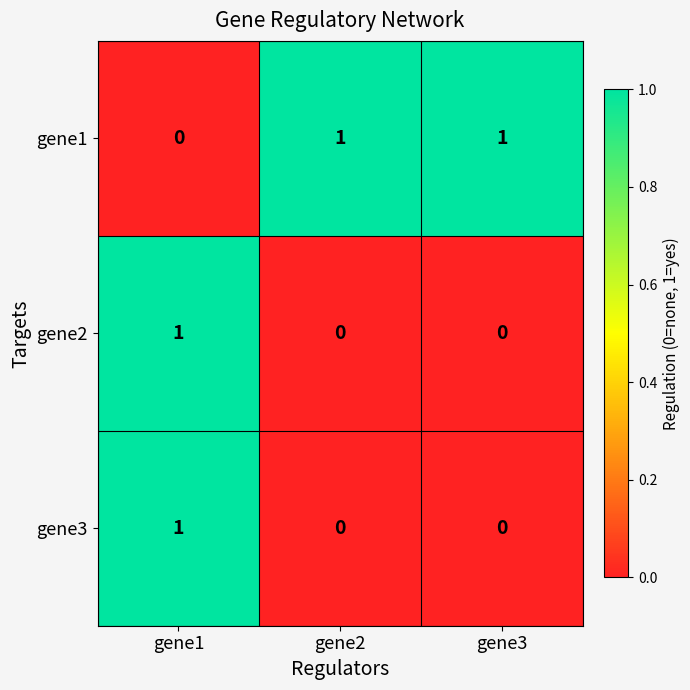

At which category is the sum across all series the highest?

gene1